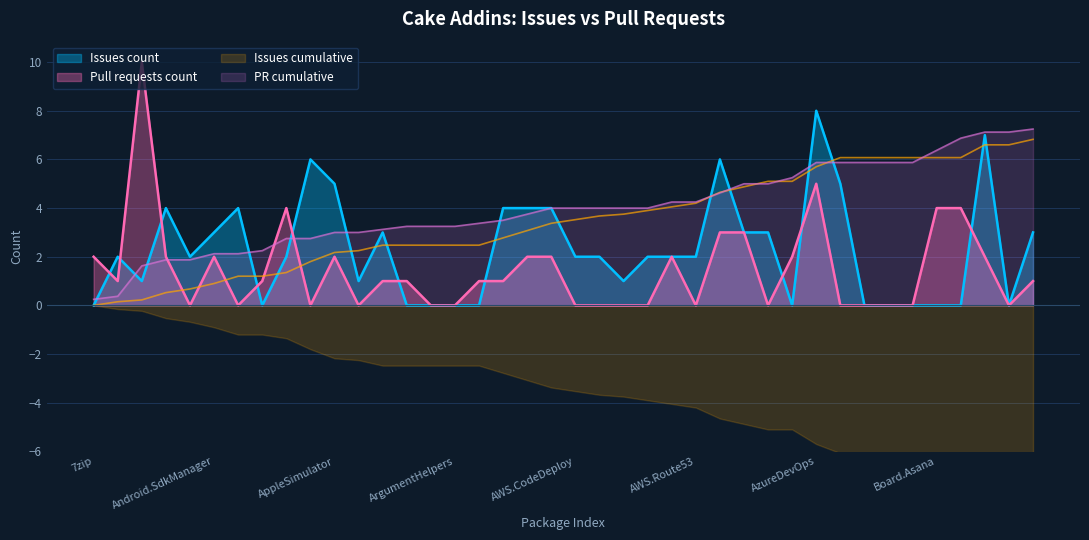

Which category has the highest value in the Issues count series?

AzureDevOps